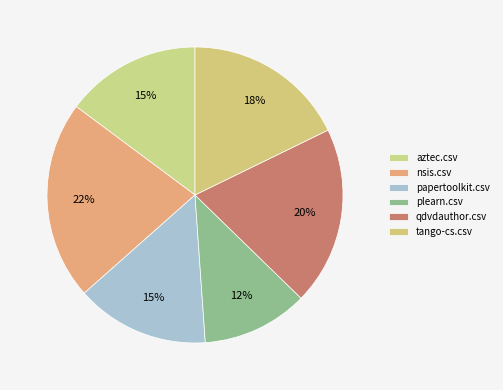

Between qdvdauthor.csv and nsis.csv, which is larger?

nsis.csv